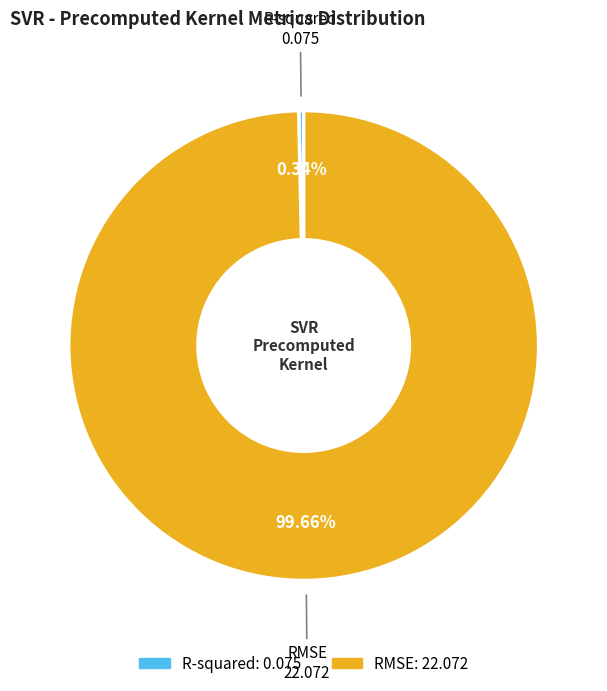

Which has a higher value, R-squared or RMSE?

RMSE